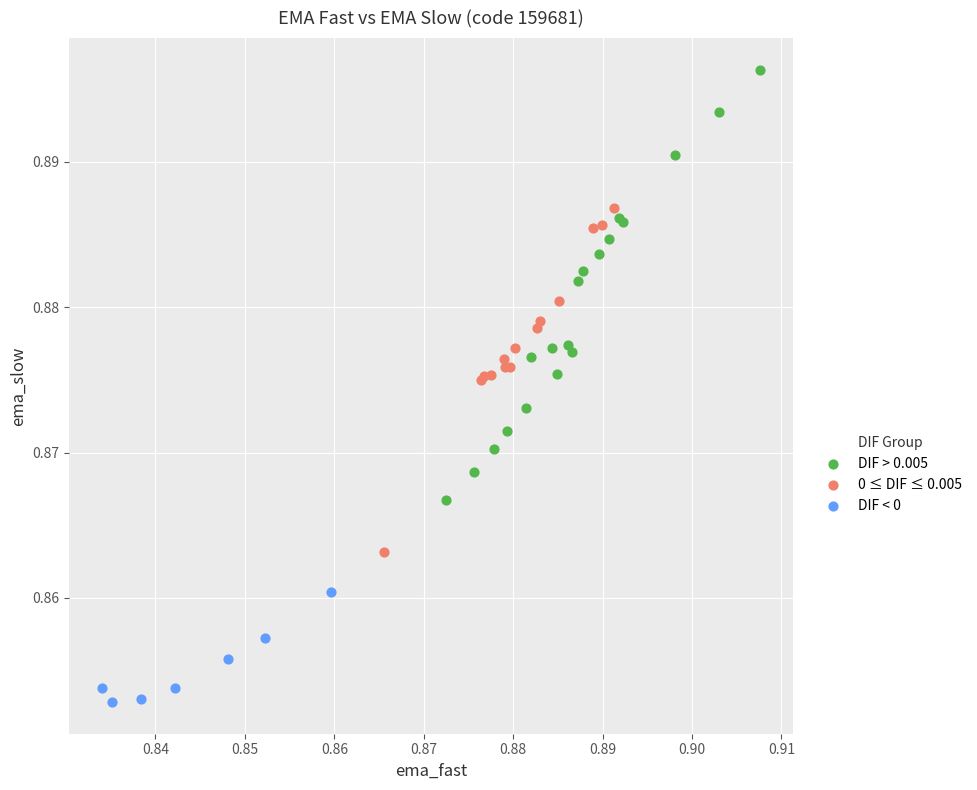

Which series reaches the minimum Y coordinate?

DIF < 0